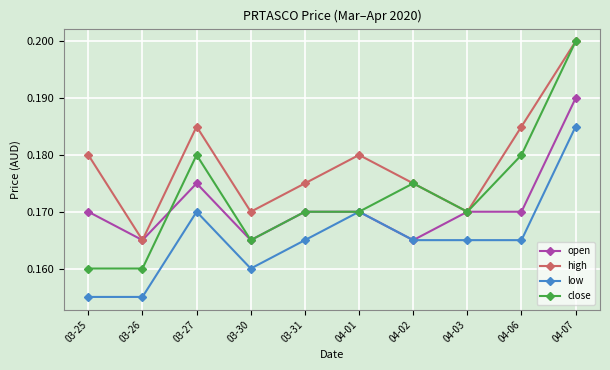

True or false: low and high intersect in this chart.

False